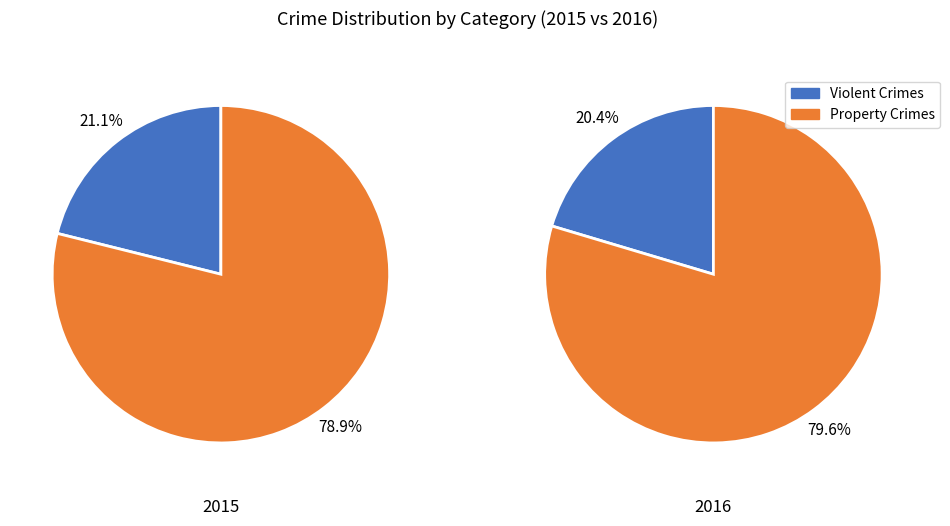

Is the sum of values_2016 and 7 greater than half?

No